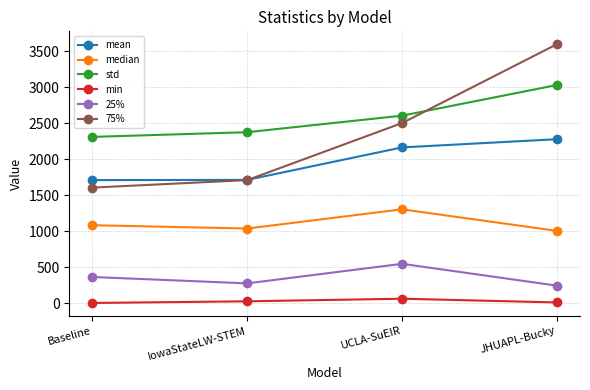

What is the label of the 2nd point from the right?

UCLA-SuEIR